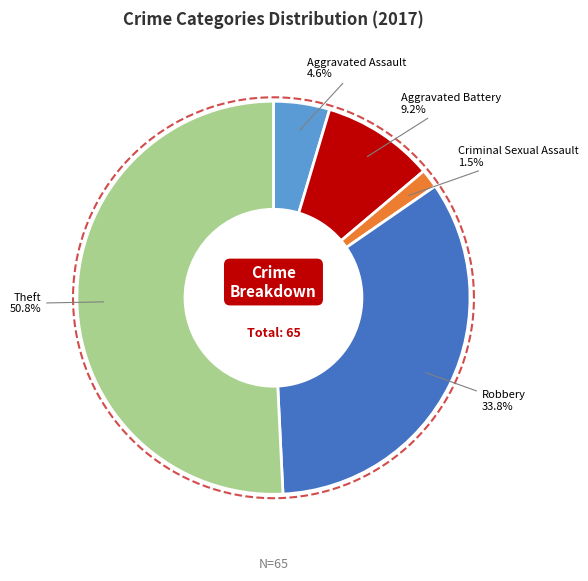

True or false: Criminal Sexual Assault accounts for 10% of the total.

False